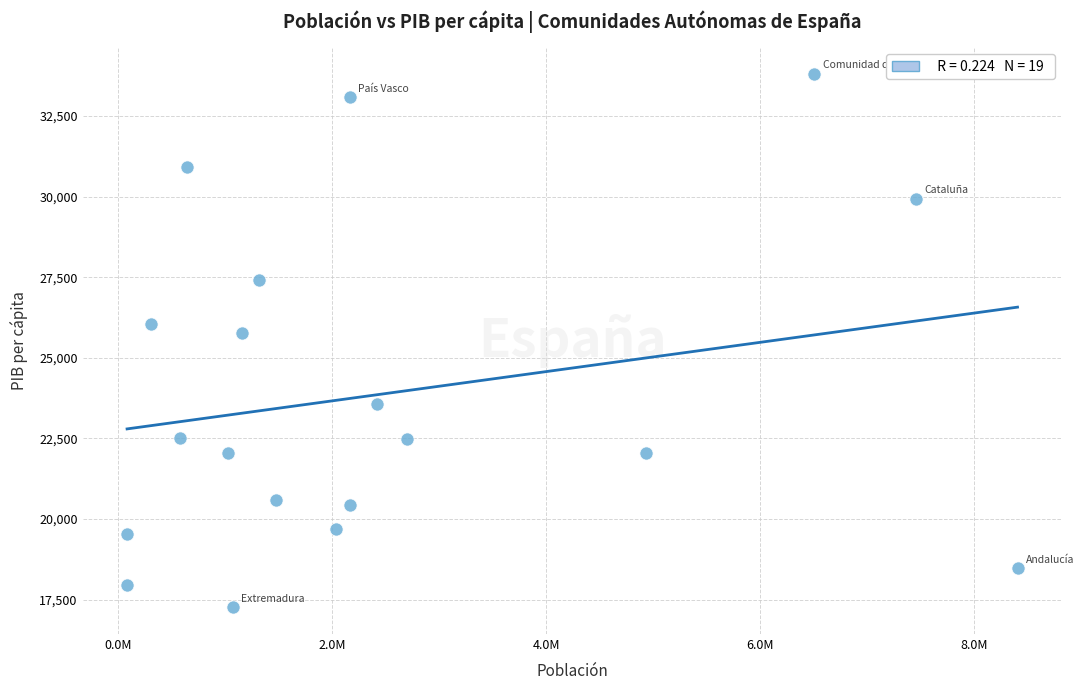

What Y value in the scatter plot is closest to 25535?

25772